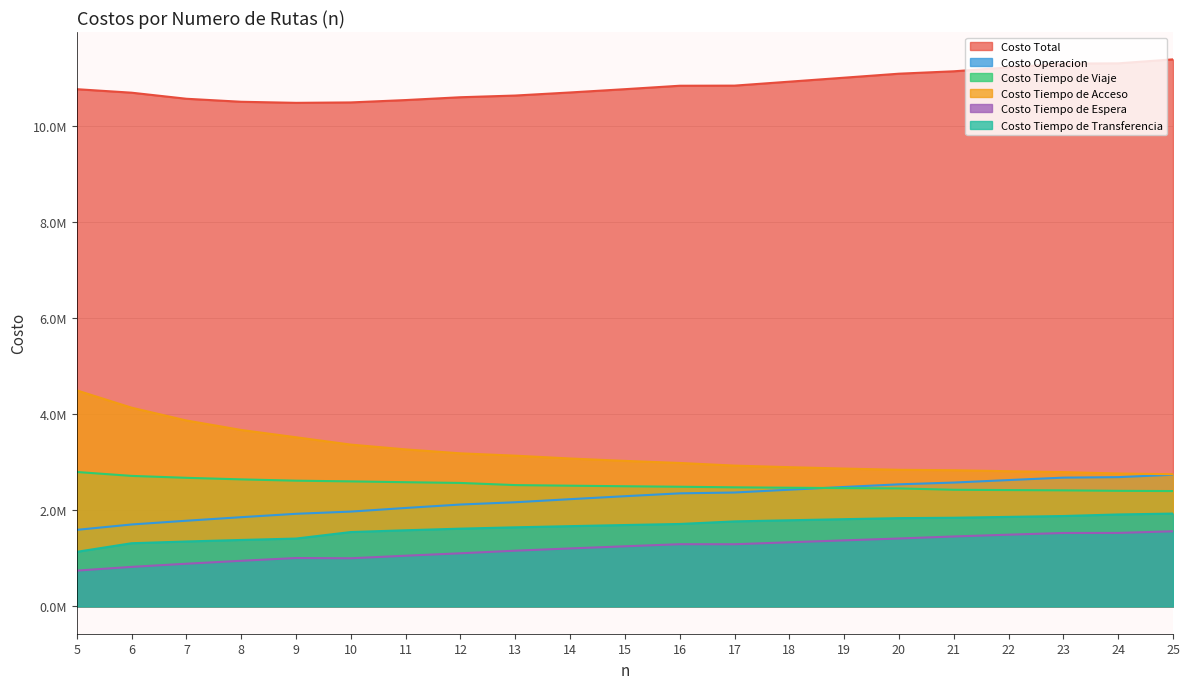

What is the difference between the second highest and minimum values in the Costo Tiempo de Espera series?

784334.3